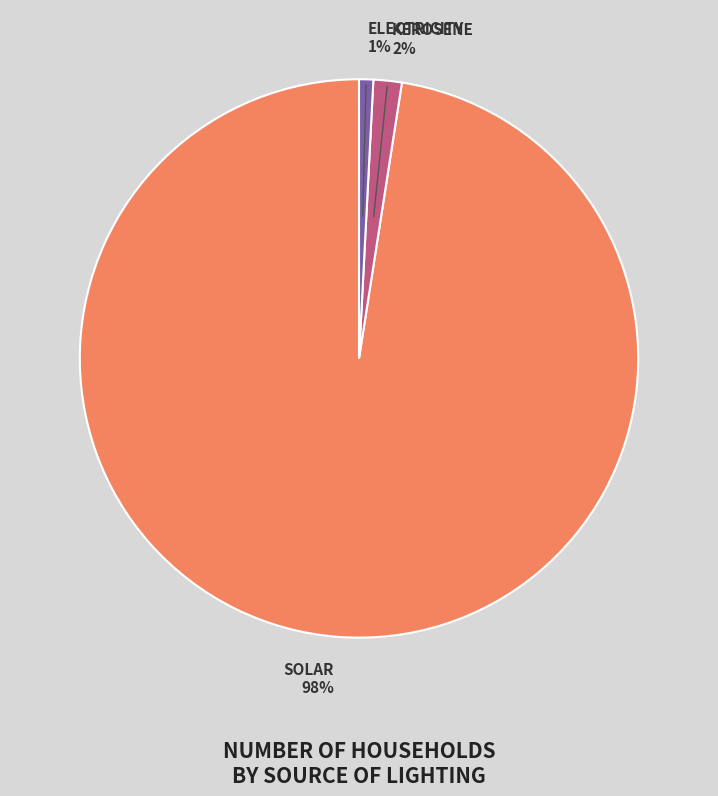

To the nearest percent, what is the average slice percentage?

33%